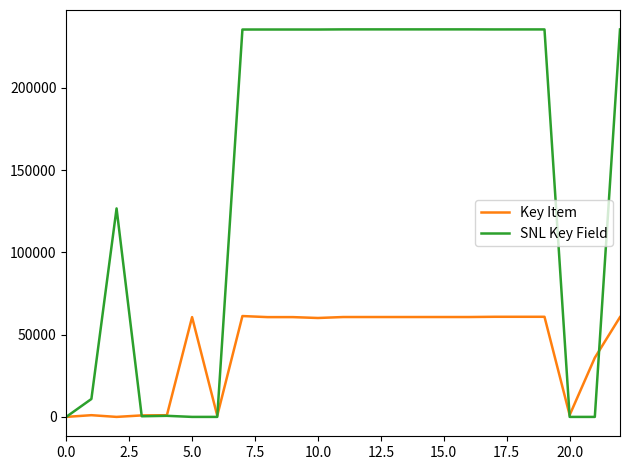

List the series in order of their peak value, lowest first.

Key Item, SNL Key Field